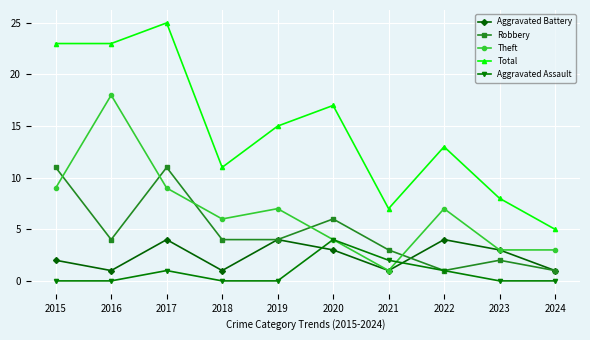

True or false: Total and Aggravated Battery intersect in this chart.

False